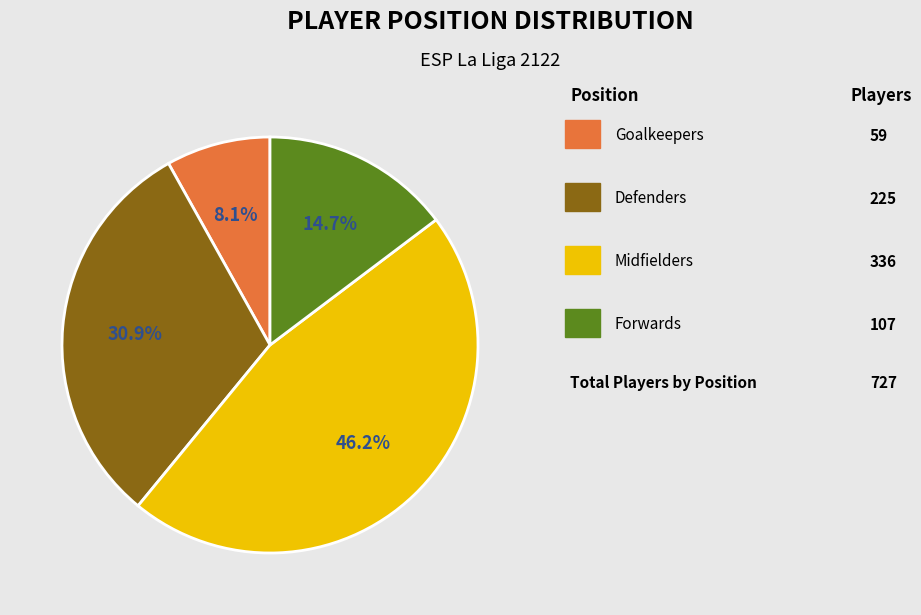

To the nearest percent, what is the difference between the largest and smallest slice percentages?

38%